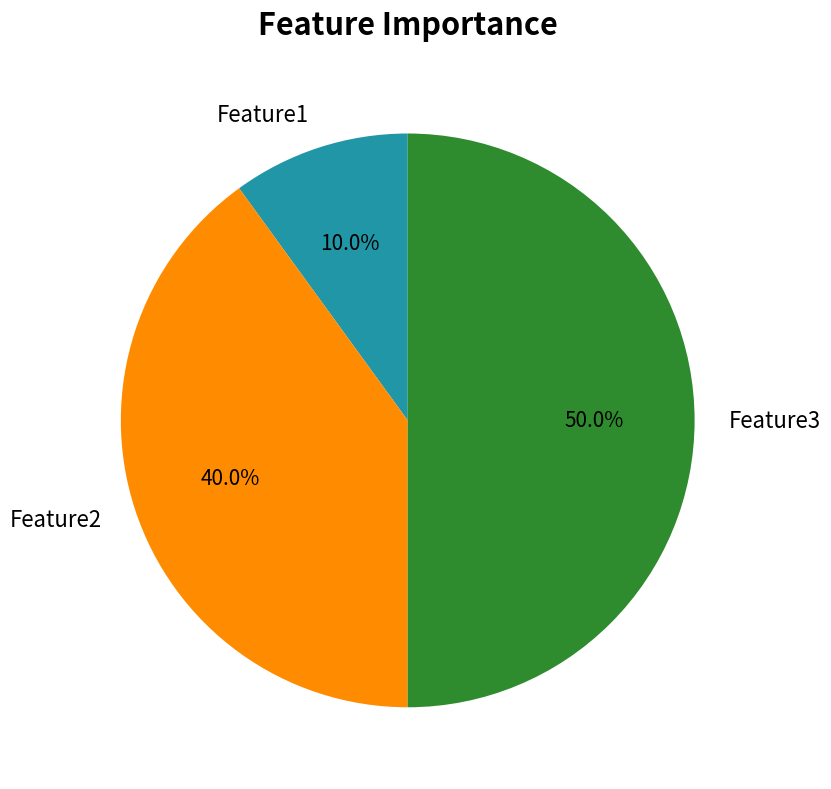

What is the largest slice in the pie chart?

Feature3